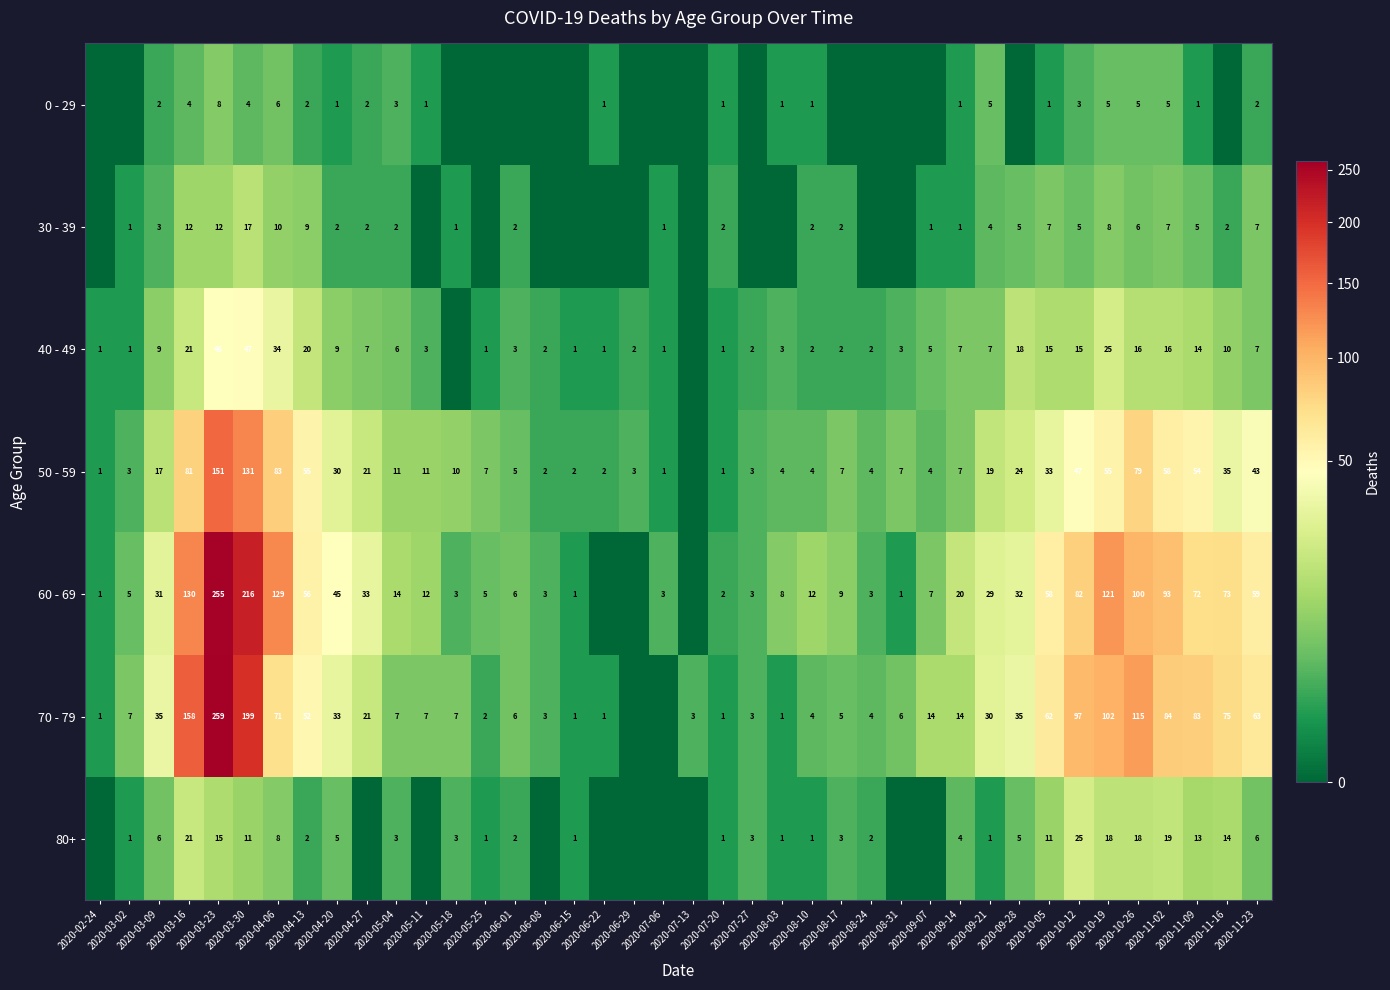

Rank the series by their maximum value, from lowest to highest.

0 - 29, 30 - 39, 80+, 40 - 49, 50 - 59, 60 - 69, 70 - 79